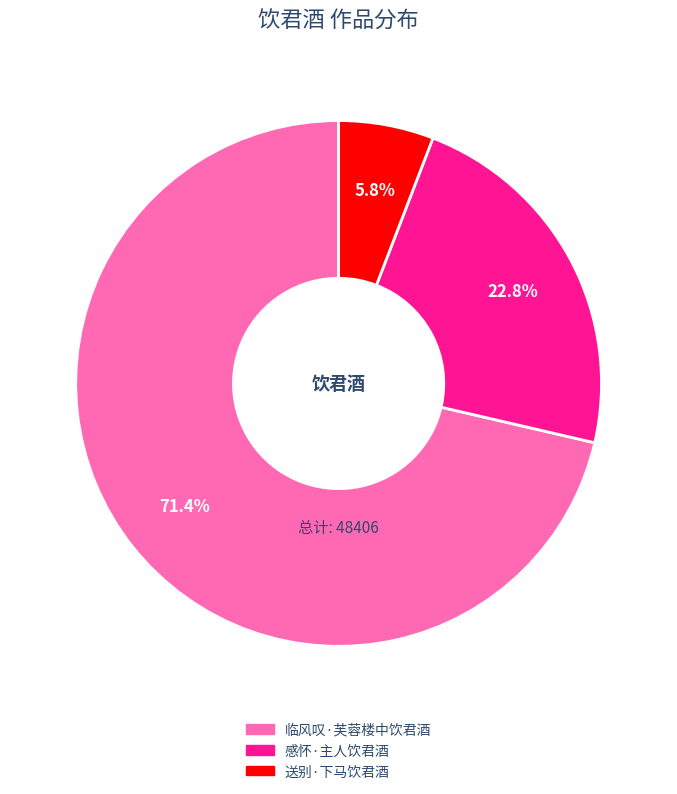

To the nearest percent, what percentage of the pie is 送别·下马饮君酒?

6%